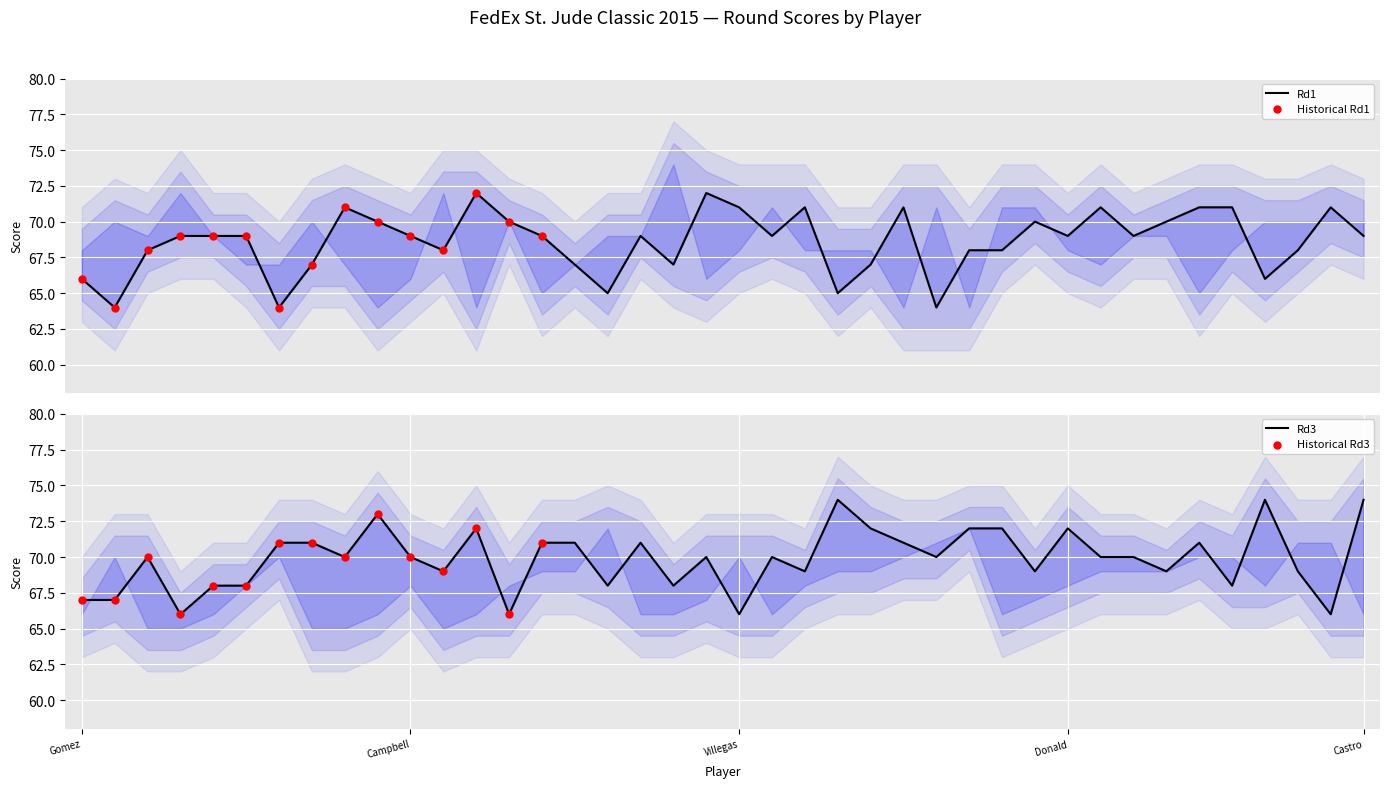

What are all the series names shown in the legend?

Rd1, Rd3